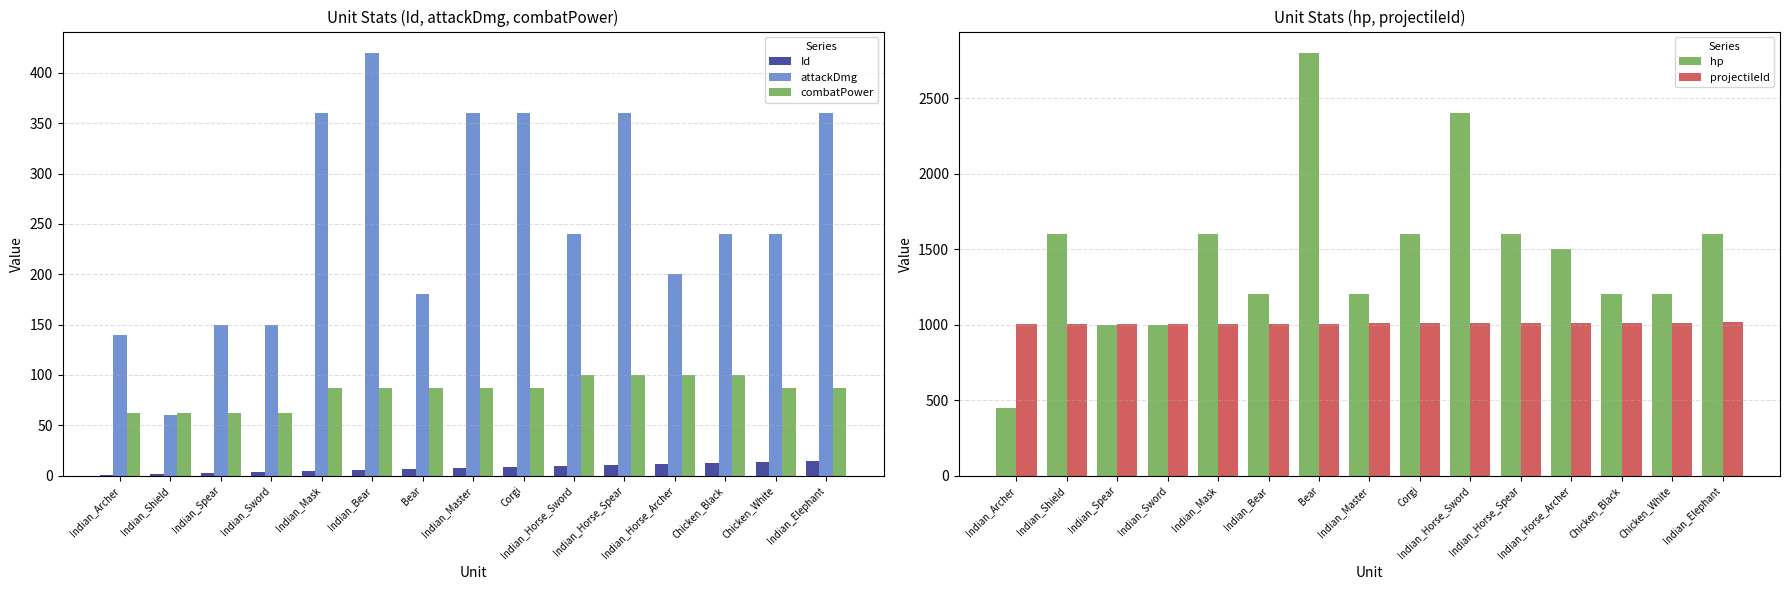

Read the hp value at Indian_Bear, to the nearest 50.

1200